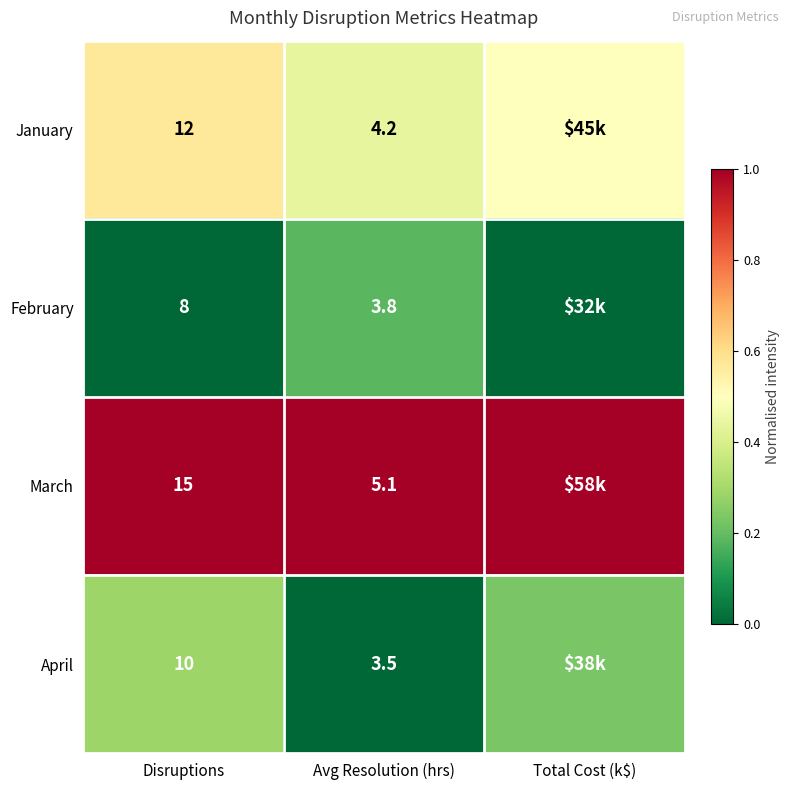

Which series changed the most between Disruptions and Avg Resolution (hrs)?

March